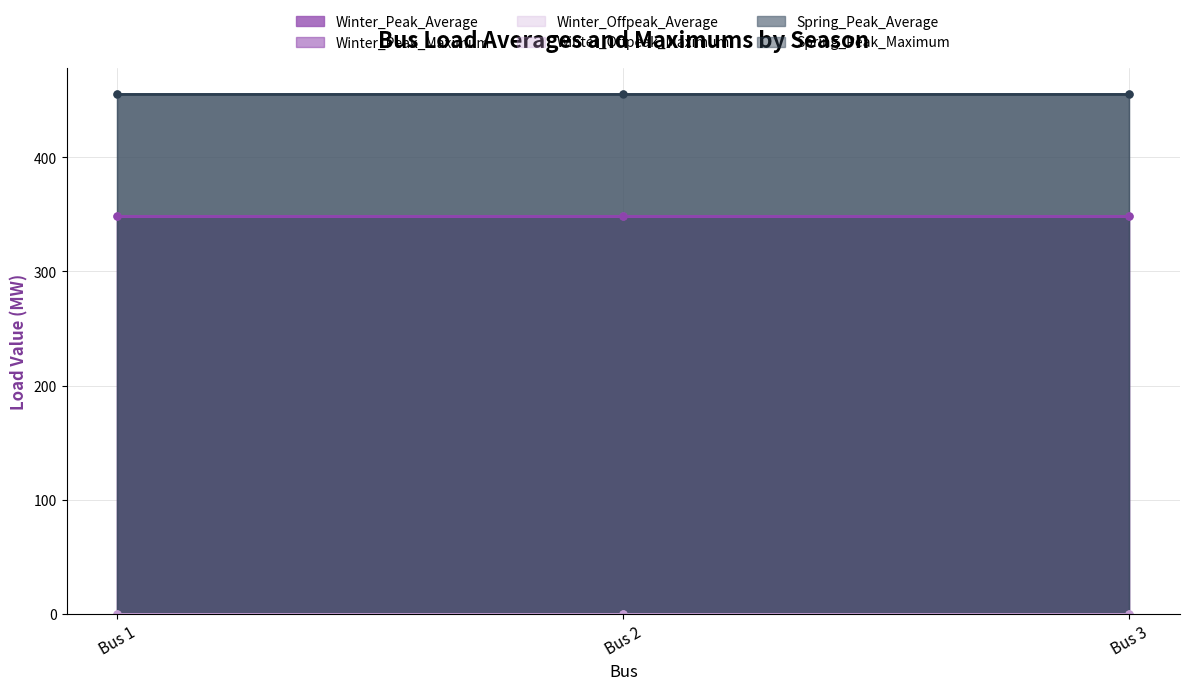

How many distinct data groups are displayed?

6